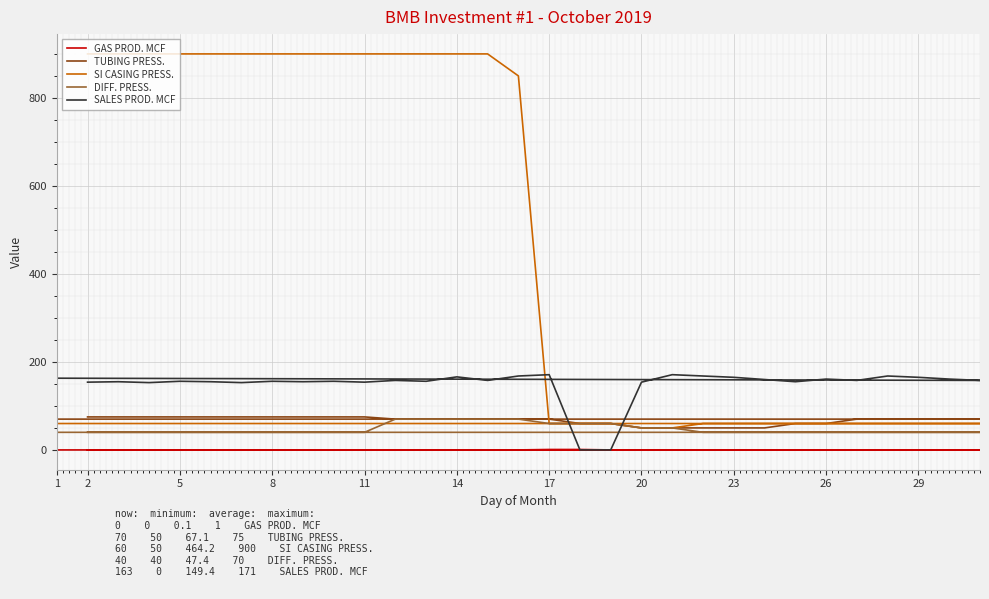

What is the label of the 2nd point from the right?

29